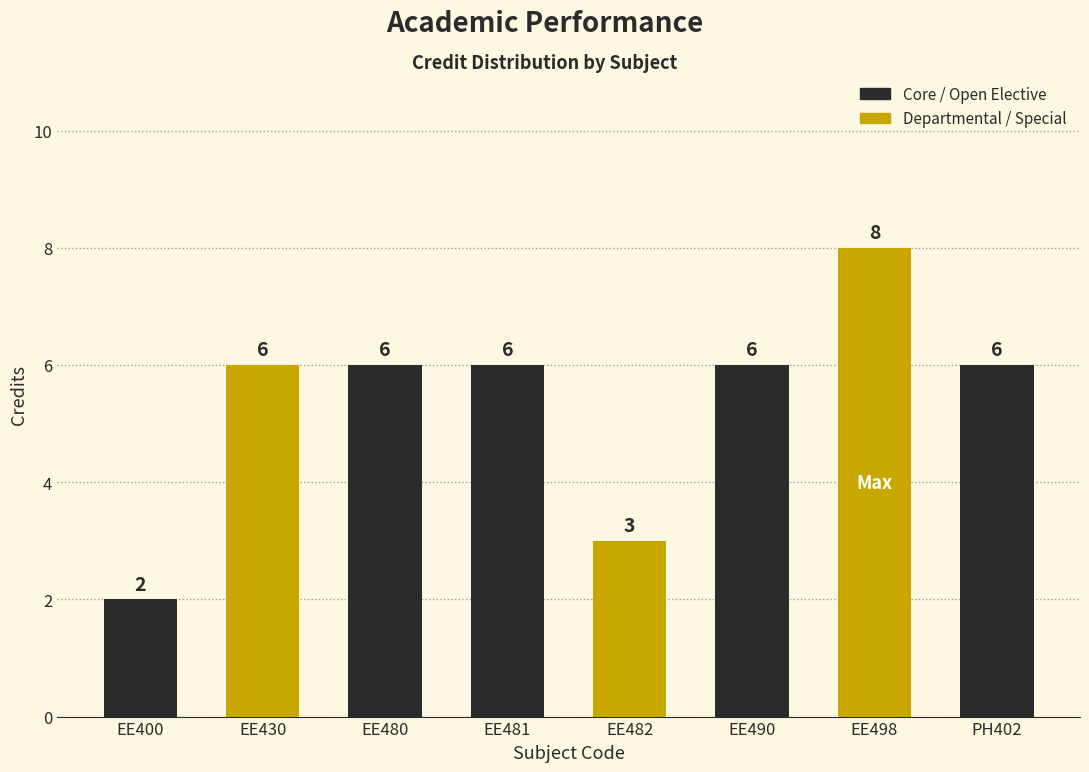

Reading right to left, what are all the values shown in this chart?

6	8	6	3	6	6	6	2